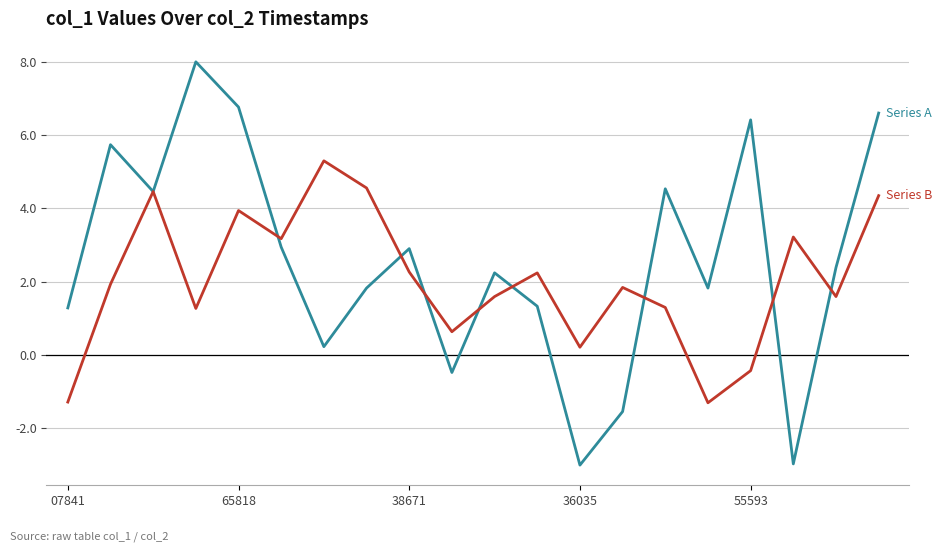

Does the chart display data point markers on the line(s)?

No